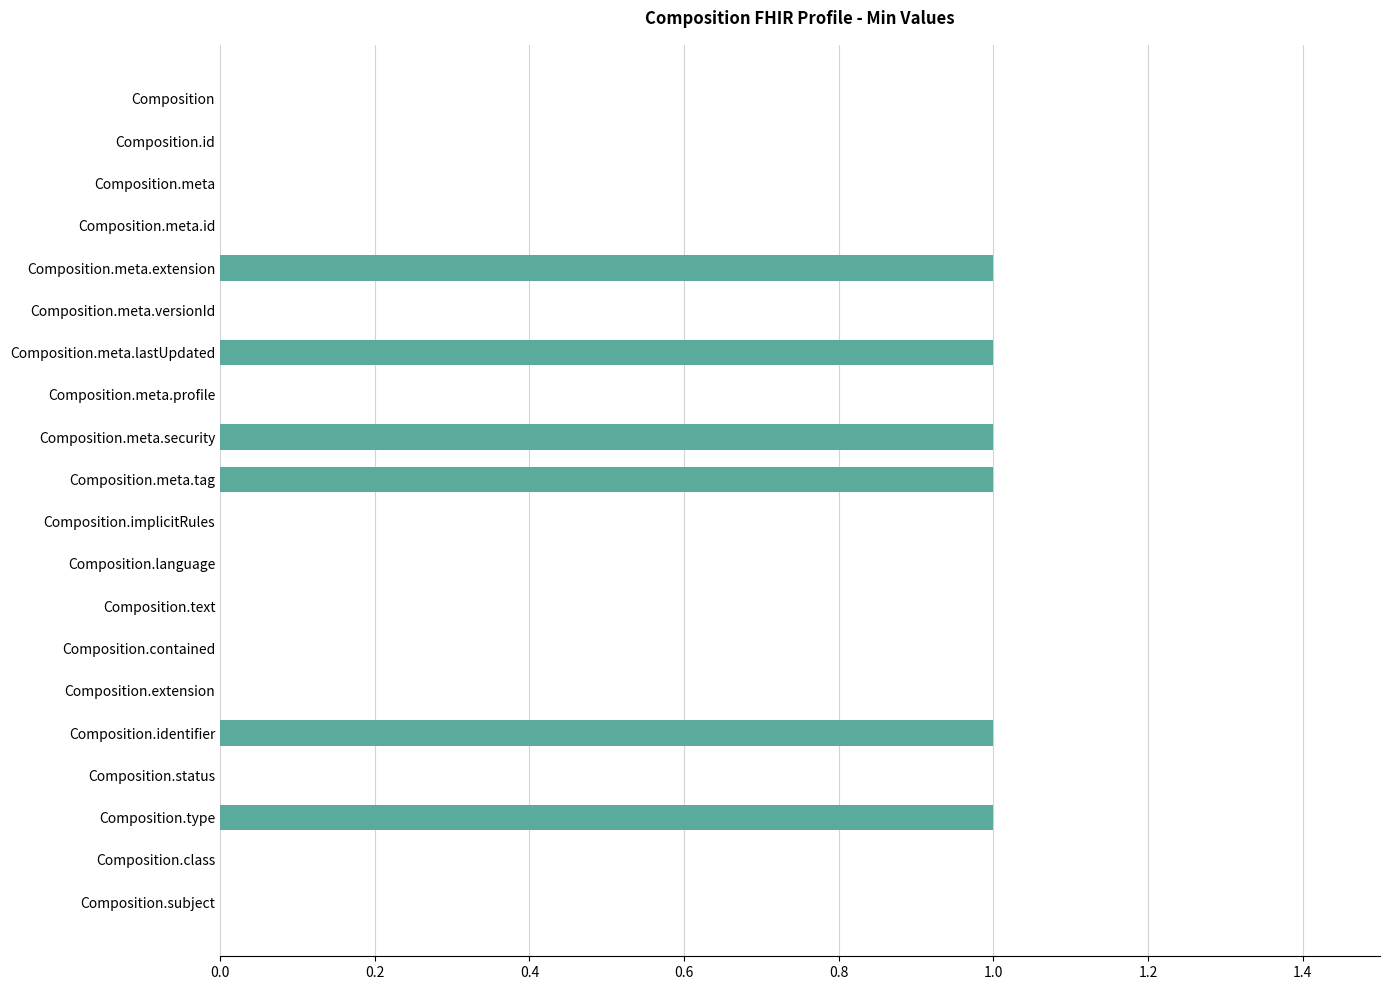

Reading top to bottom, extract all data points from this chart.

Composition=0	Composition.id=0	Composition.meta=0	Composition.meta.id=0	Composition.meta.extension=1	Composition.meta.versionId=0	Composition.meta.lastUpdated=1	Composition.meta.profile=0	Composition.meta.security=1	Composition.meta.tag=1	Composition.implicitRules=0	Composition.language=0	Composition.text=0	Composition.contained=0	Composition.extension=0	Composition.identifier=1	Composition.status=0	Composition.type=1	Composition.class=0	Composition.subject=0